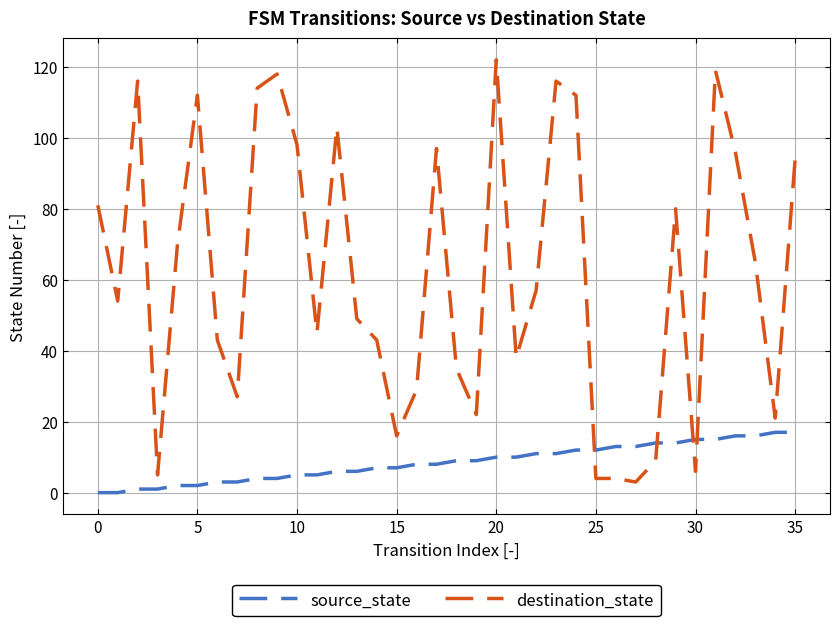

After their last crossing, which series has the higher values: source_state or destination_state?

destination_state